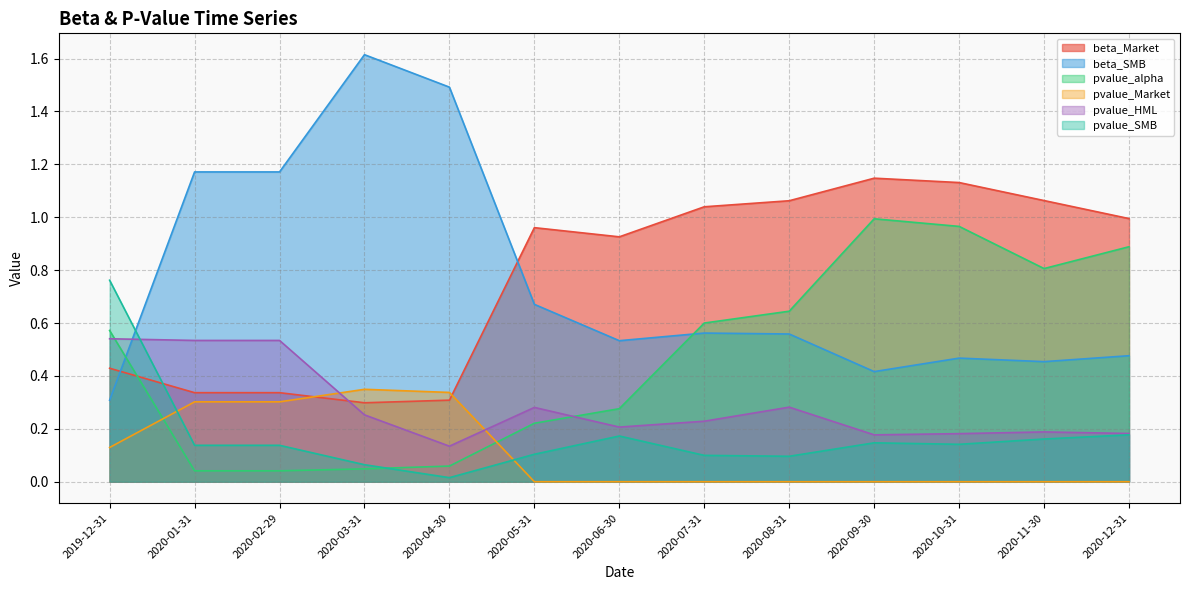

In beta_SMB, how many points are lower than both neighbors (excluding endpoints)?

3